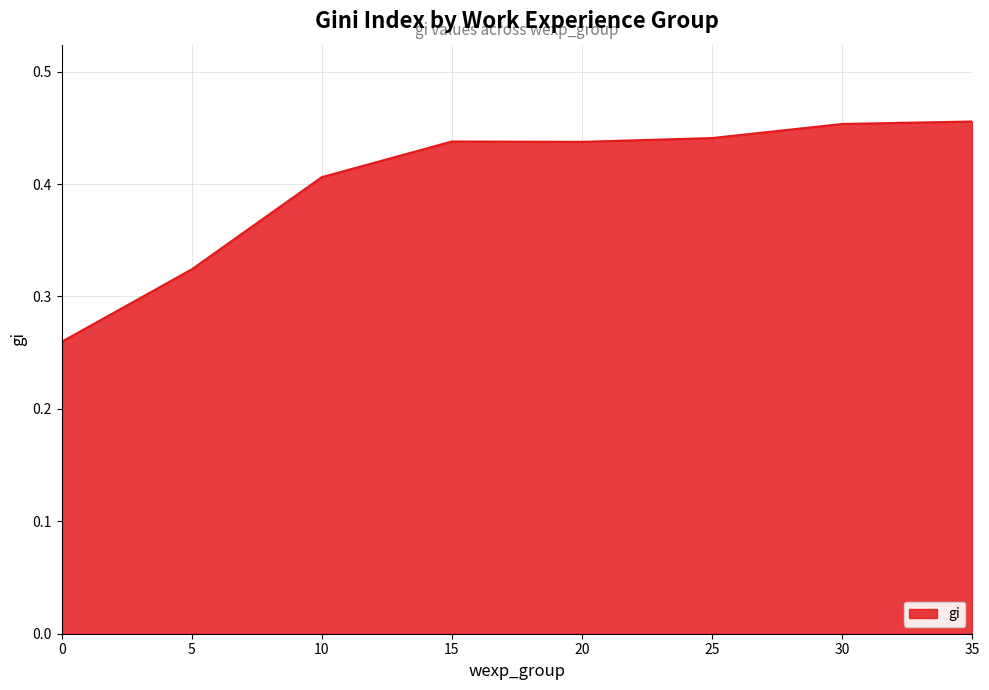

What is the change in value from 5 to 35?

+0.1